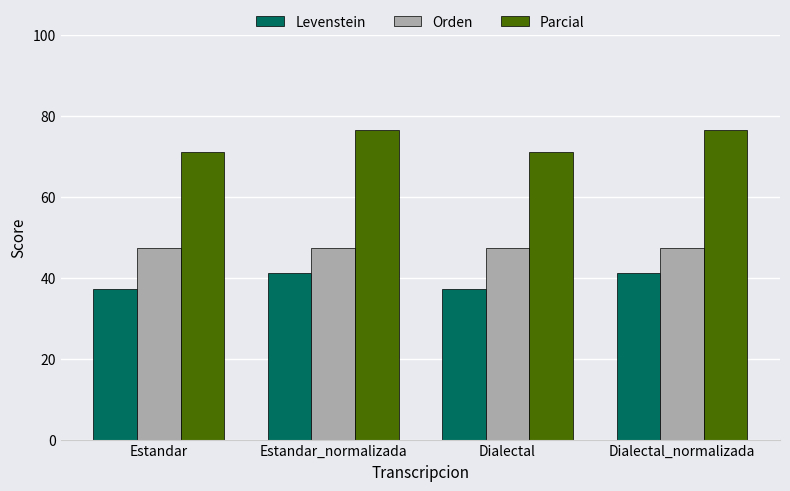

What is the spread (max minus min) of values at Dialectal?

33.9